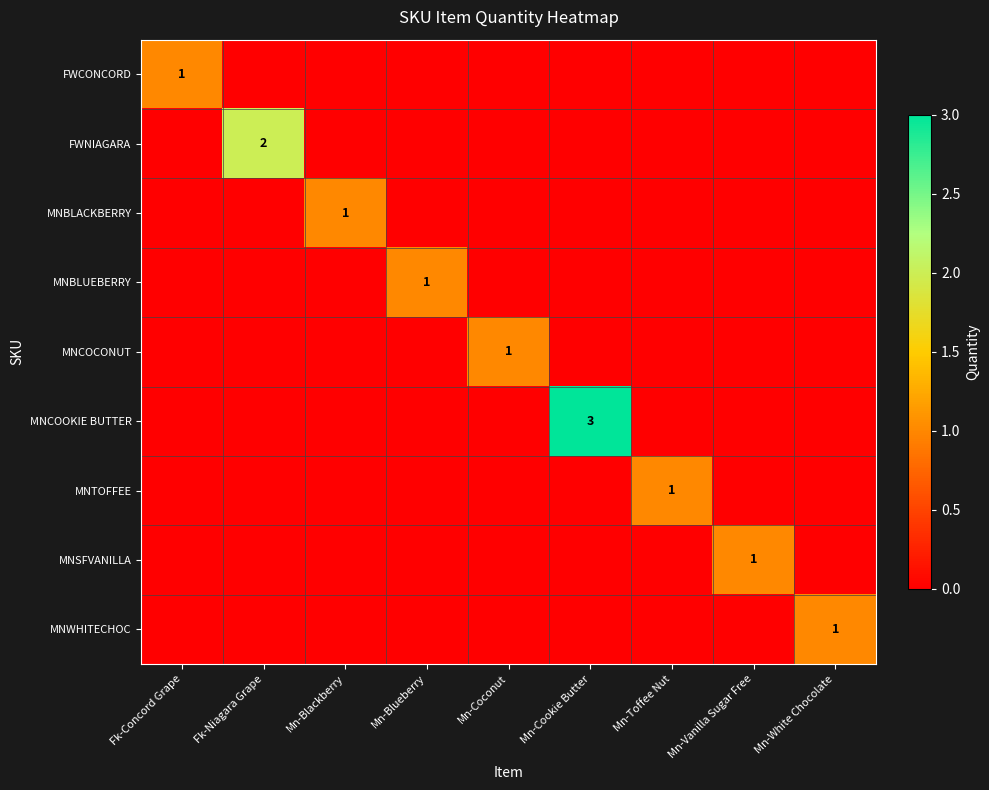

What is the difference between the maximum and minimum values in the MNBLACKBERRY series?

1